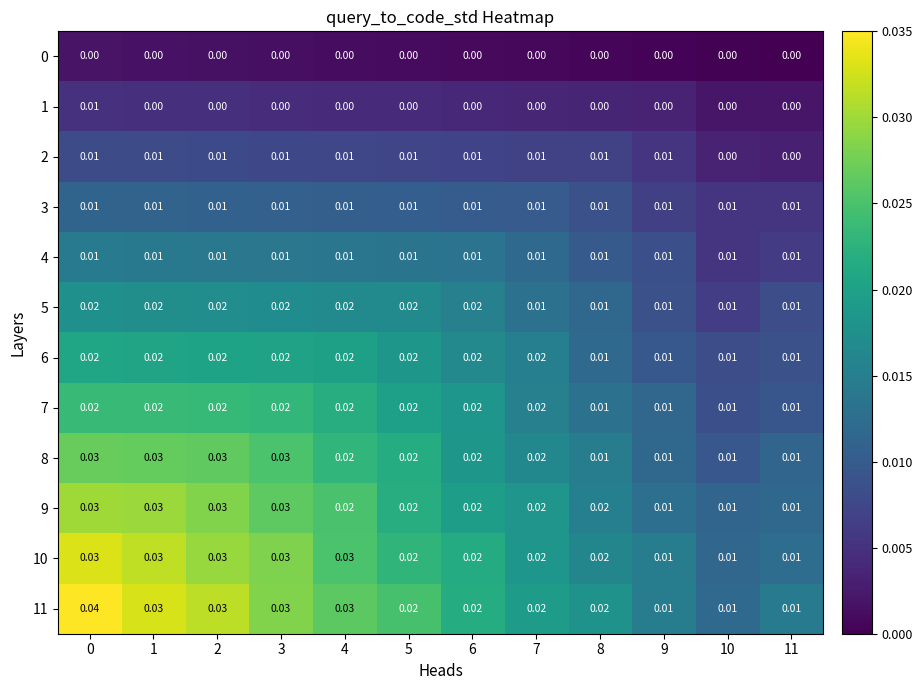

Is the value of 5 at 4 greater than the value of 1 at 0?

Yes